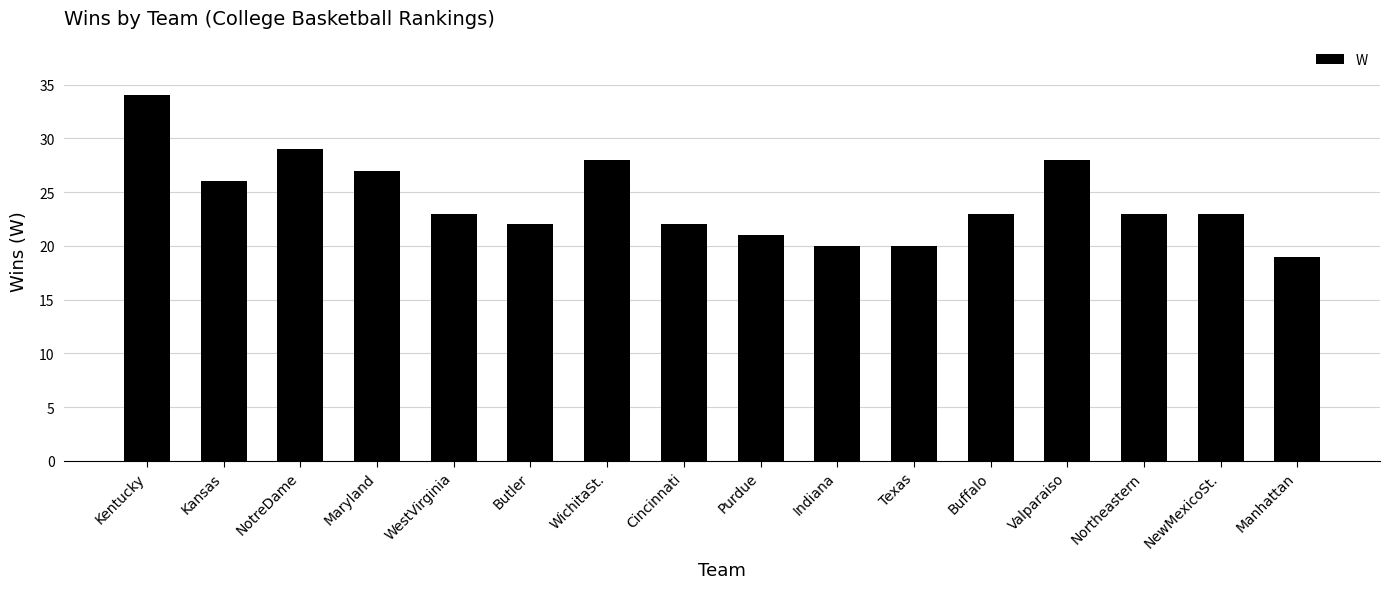

What value does the data have at Cincinnati, to the nearest 5?

20